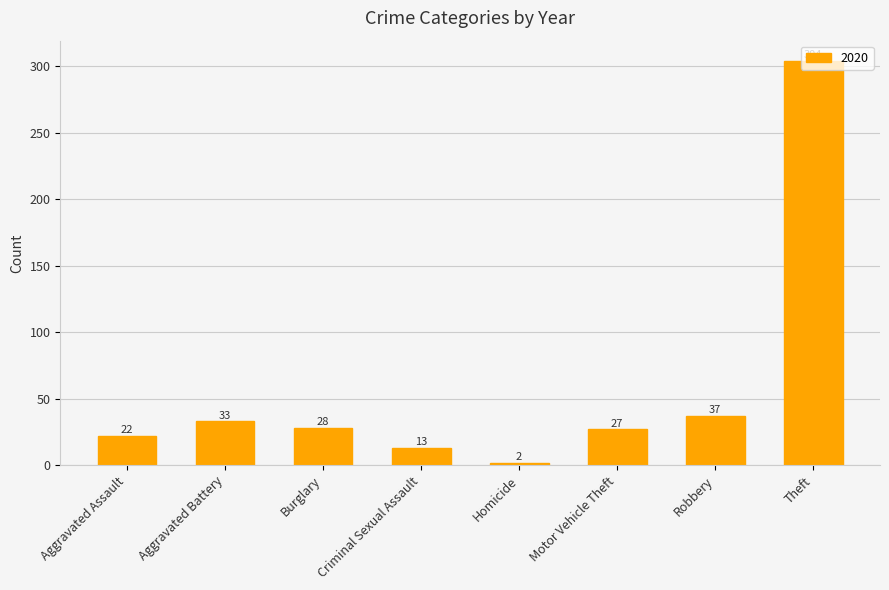

What is the ratio of the value at Criminal Sexual Assault to the value at Motor Vehicle Theft?

0.5